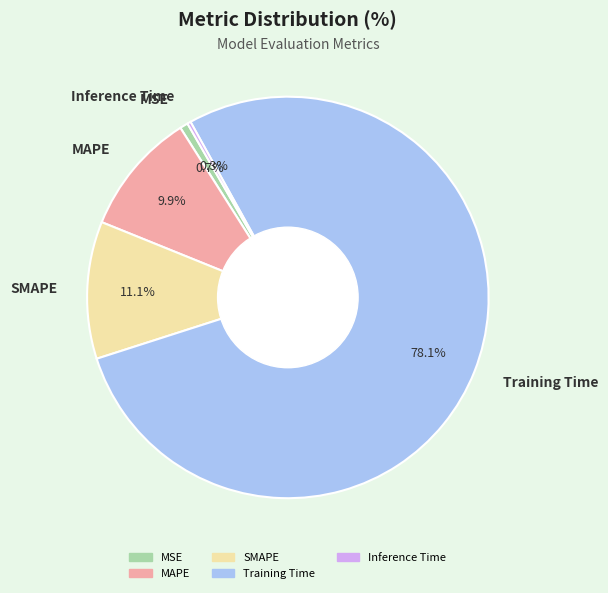

Which has a higher value, SMAPE or MSE?

SMAPE